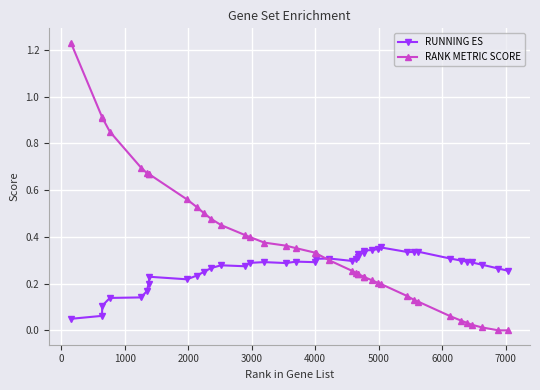

True or false: RUNNING ES has more than 2 interior local peaks.

True